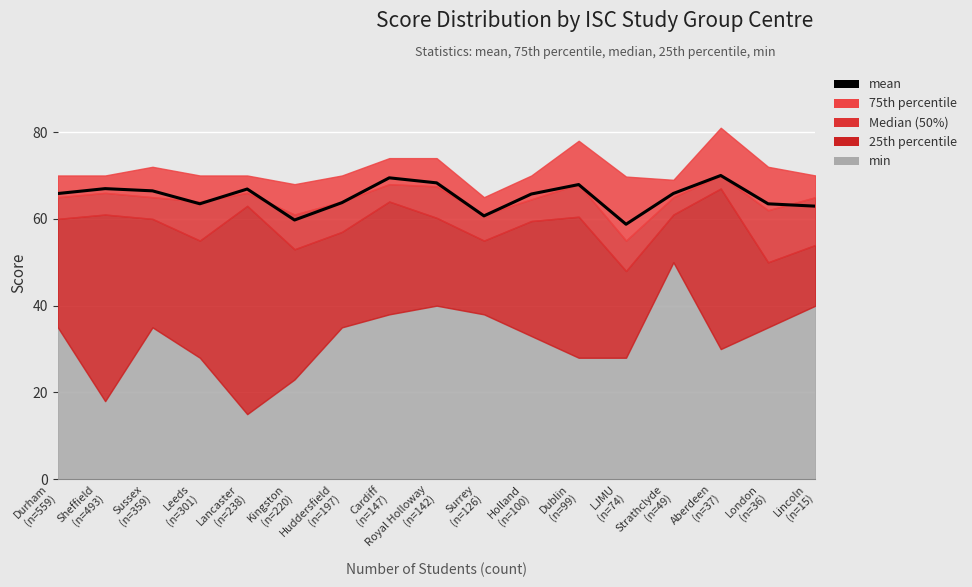

Where is the data nearest to the value 64?

Huddersfield
(n=197)